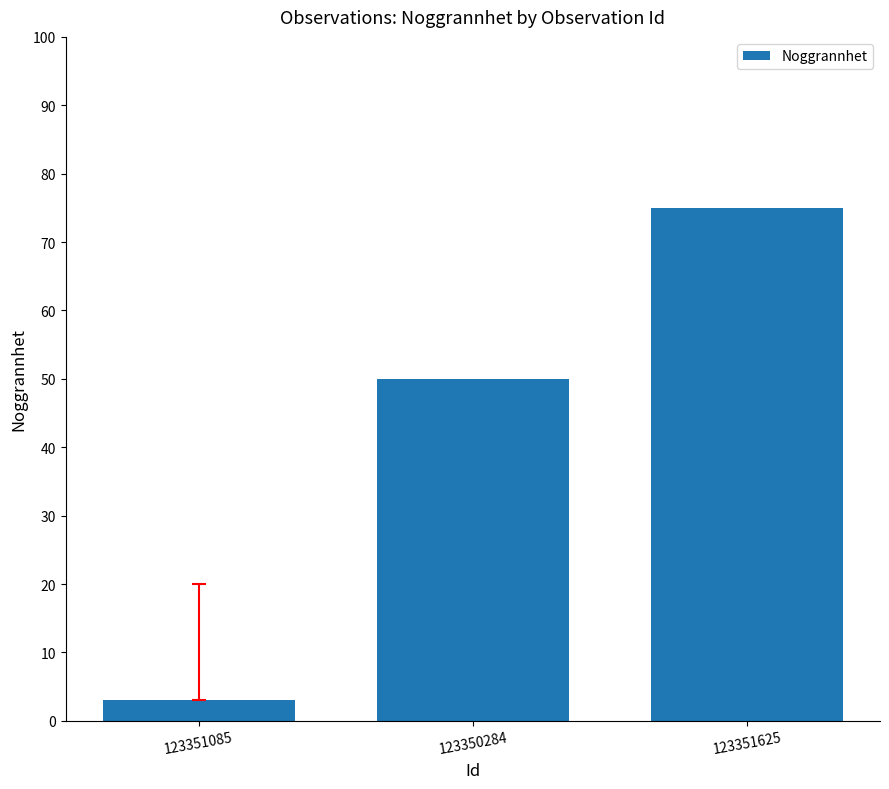

The value at 123351085 is 3. True or false?

True